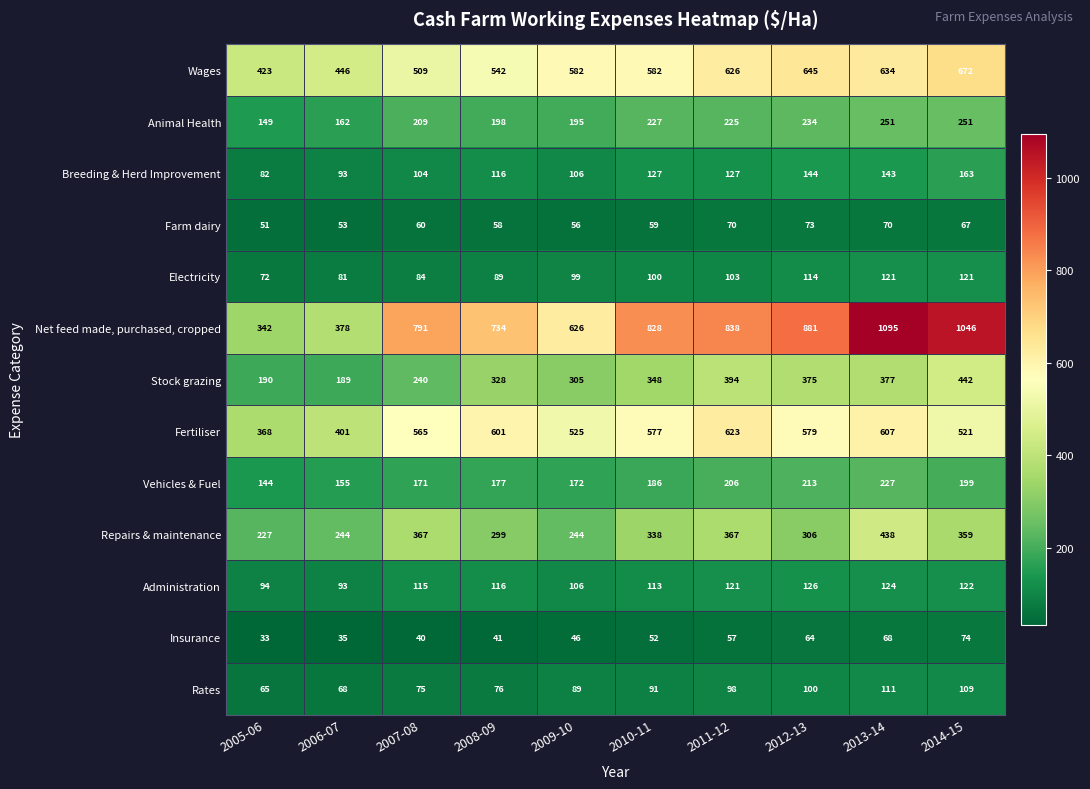

Rank the series at 2011-12 from highest to lowest value.

Net feed made, purchased, cropped, Wages, Fertiliser, Stock grazing, Repairs & maintenance, Animal Health, Vehicles & Fuel, Breeding & Herd Improvement, Administration, Electricity, Rates, Farm dairy, Insurance